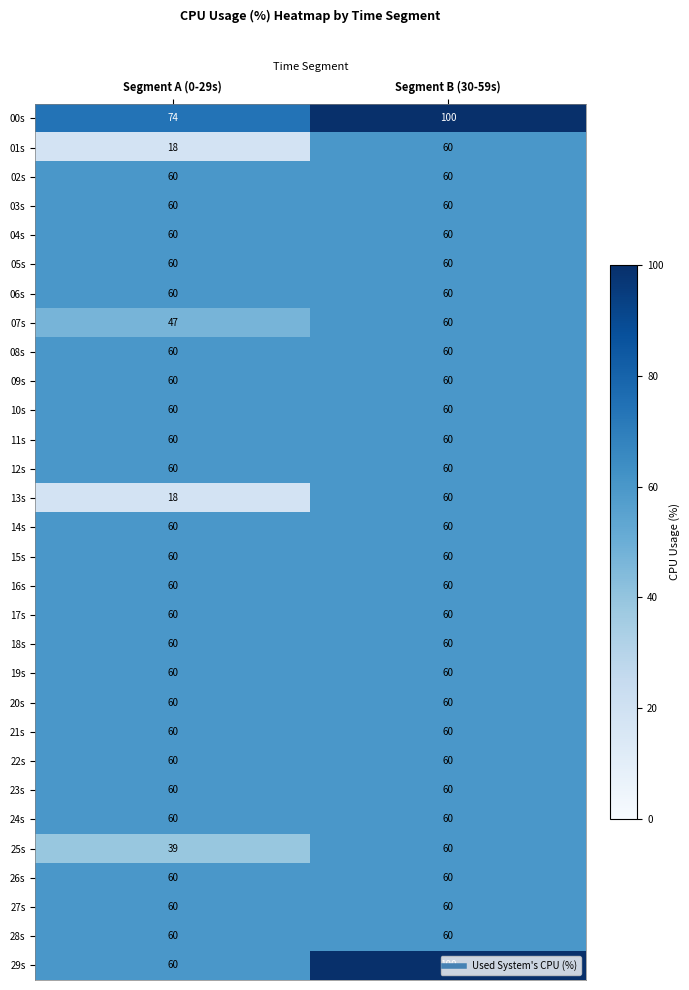

What is the sum of the 23s values at Segment A (0-29s) and Segment B (30-59s)?

120